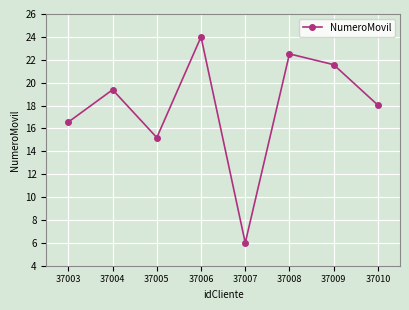

The value at 37009 is 9.0. True or false?

False